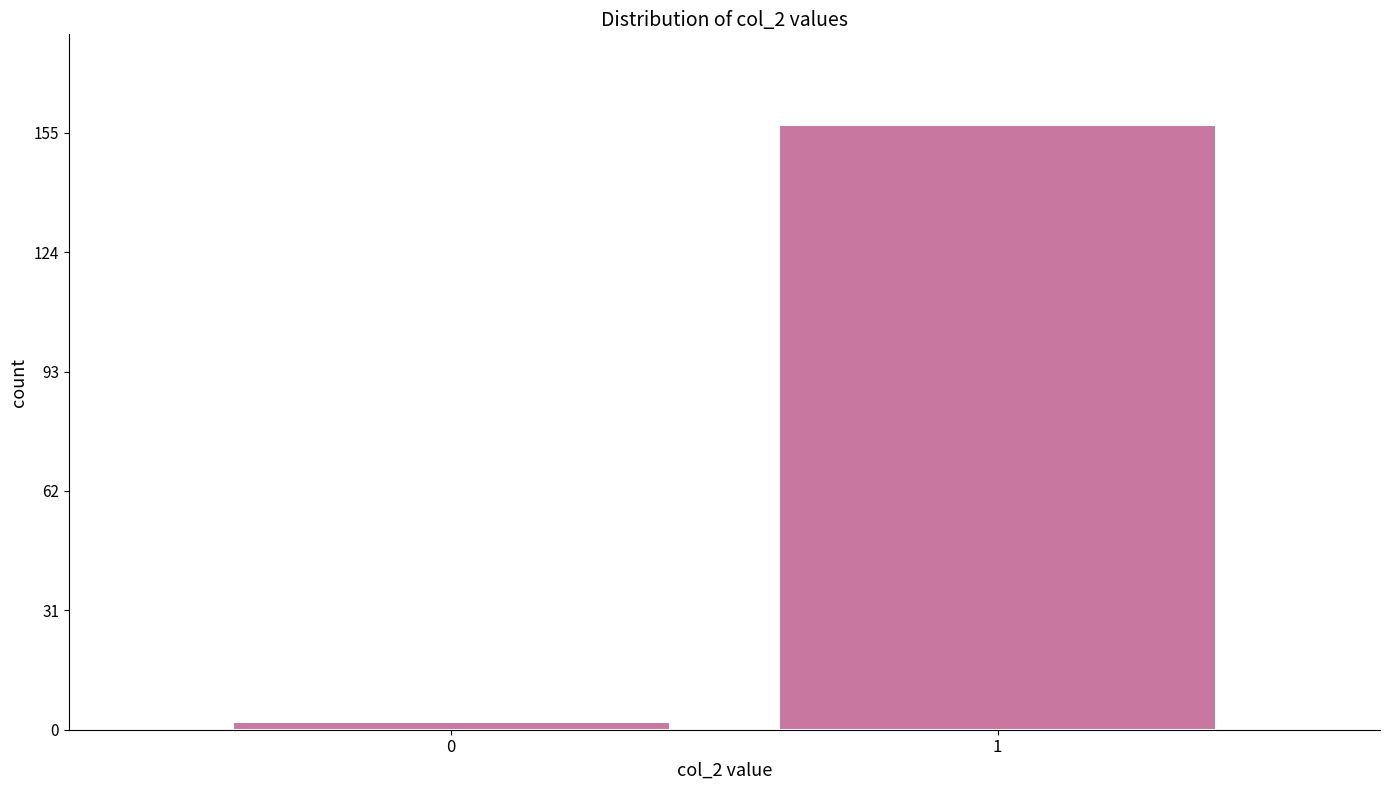

Reading left to right, transcribe all the data shown in this chart.

2	157